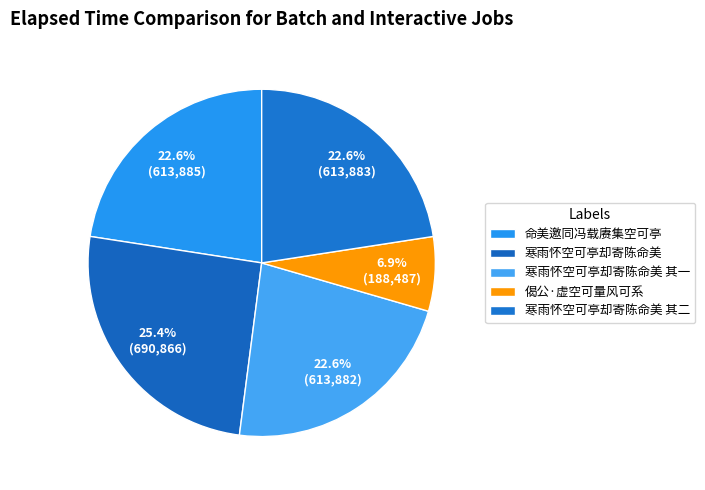

Is it true that 命美邀同冯载赓集空可亭 is 23% of the pie?

True